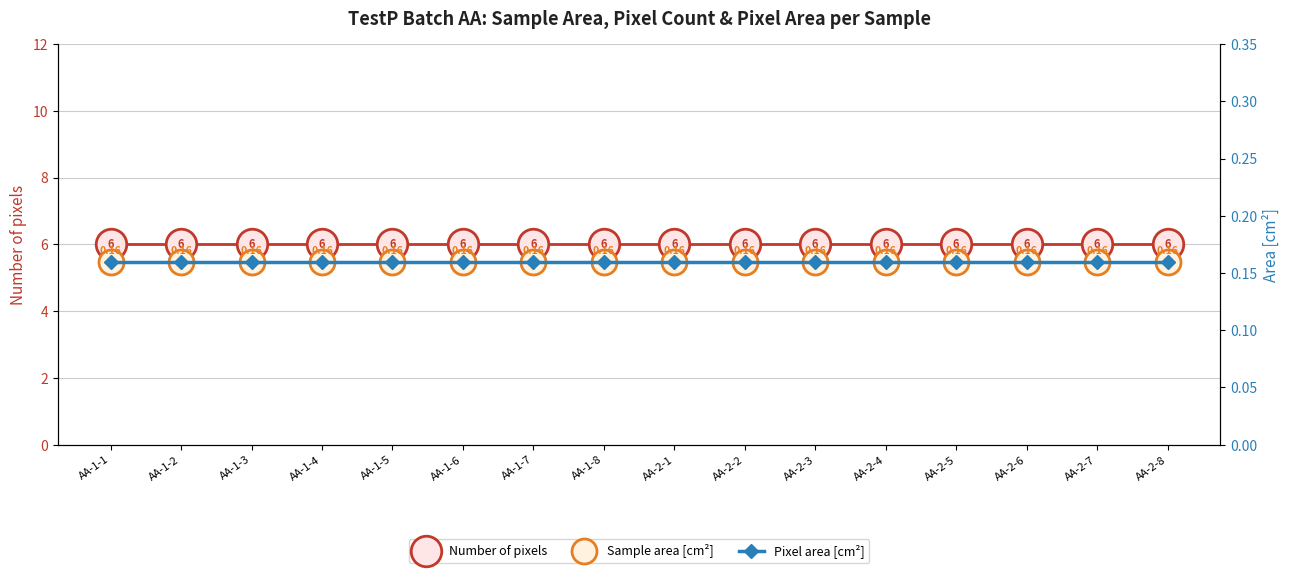

At how many categories does at least one series exceed 4?

16